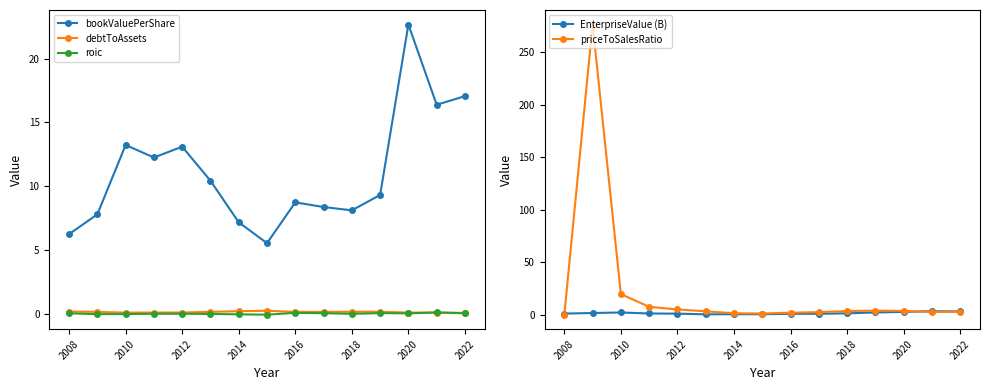

True or false: debtToAssets has more than 0 interior local peaks.

True